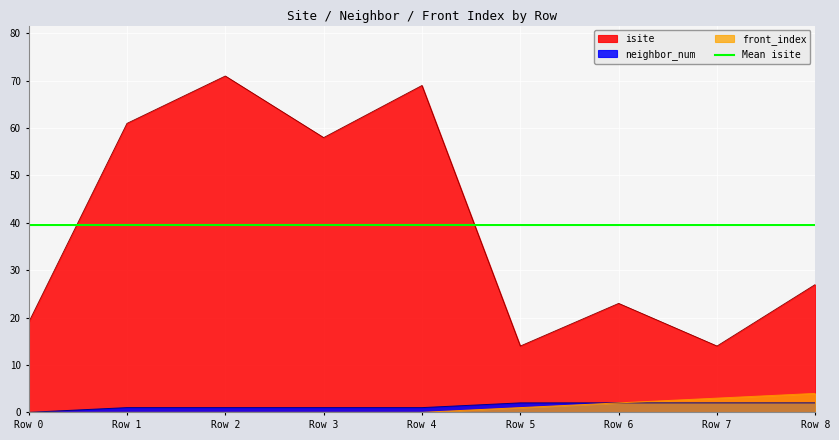

True or false: front_index and isite intersect in this chart.

False